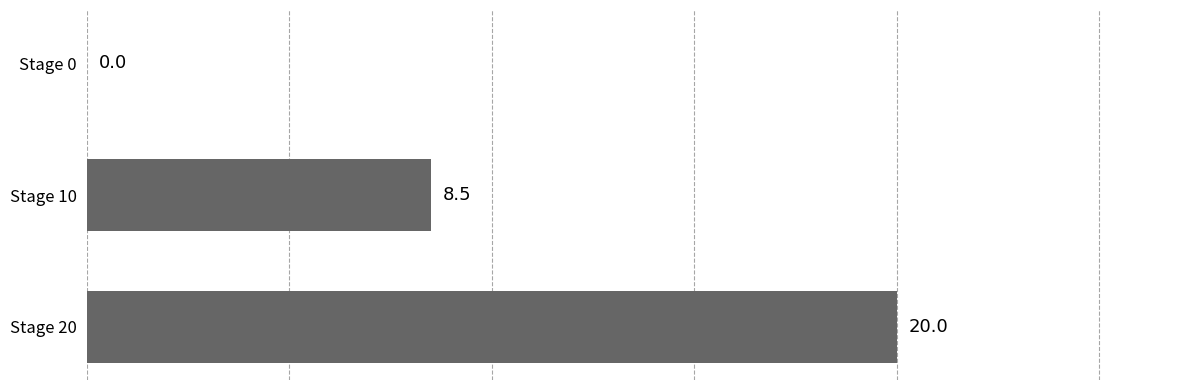

What value does the data have at Stage 20?

20.0